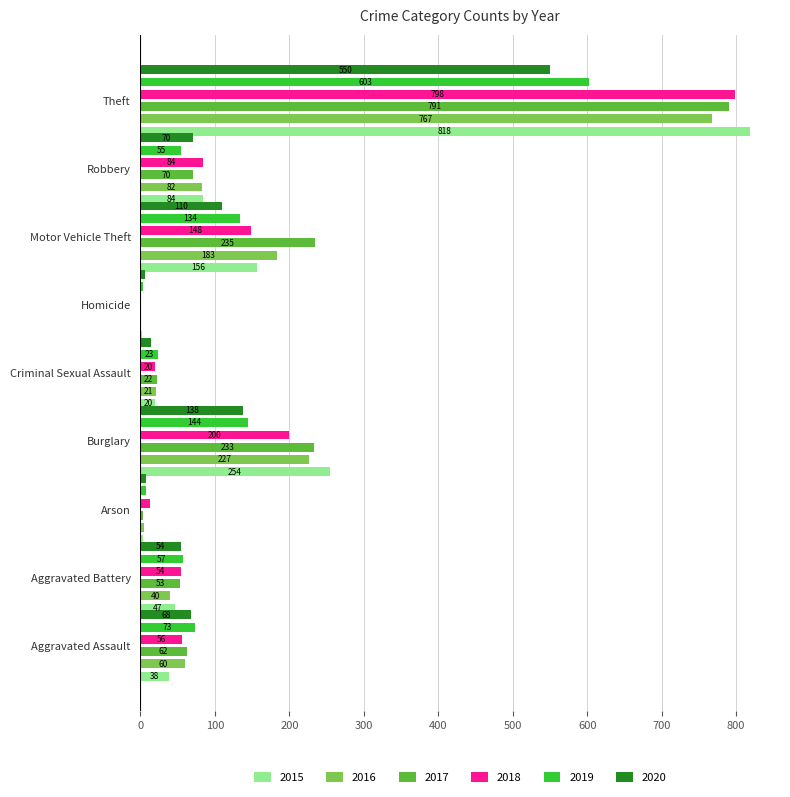

List the series in order of their peak value, lowest first.

2020, 2019, 2016, 2017, 2018, 2015